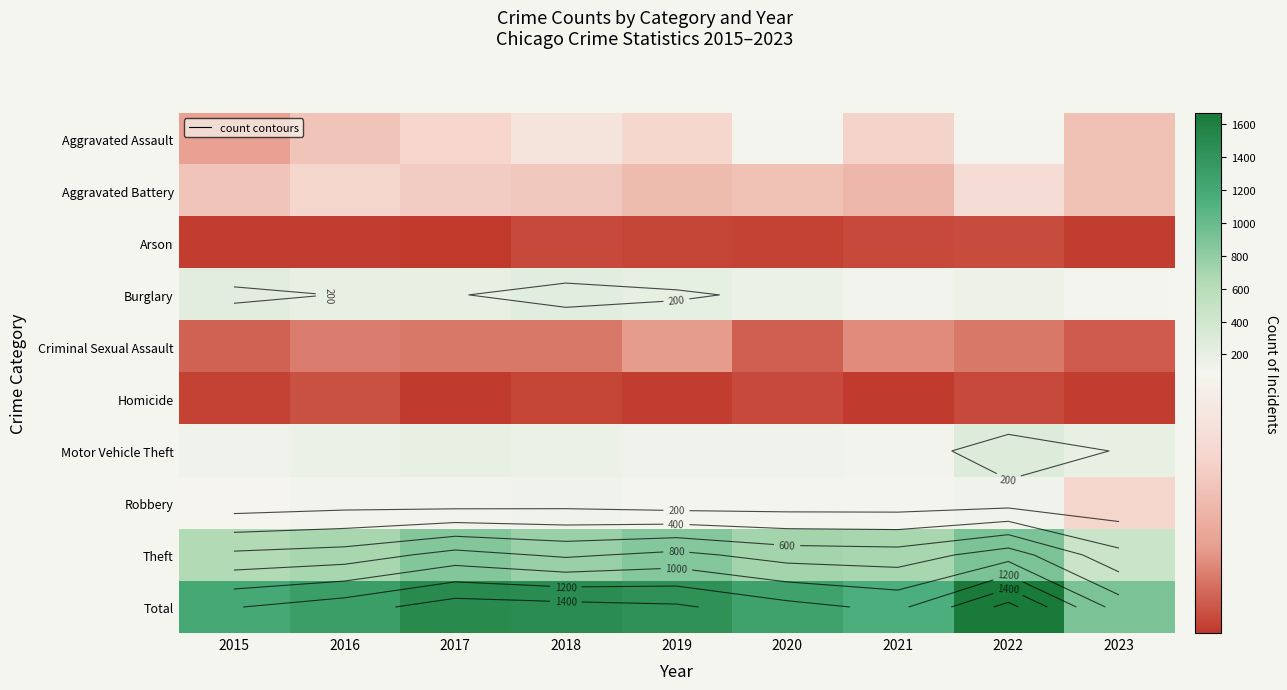

True or false: Burglary has a value of 437 at 2018.

False